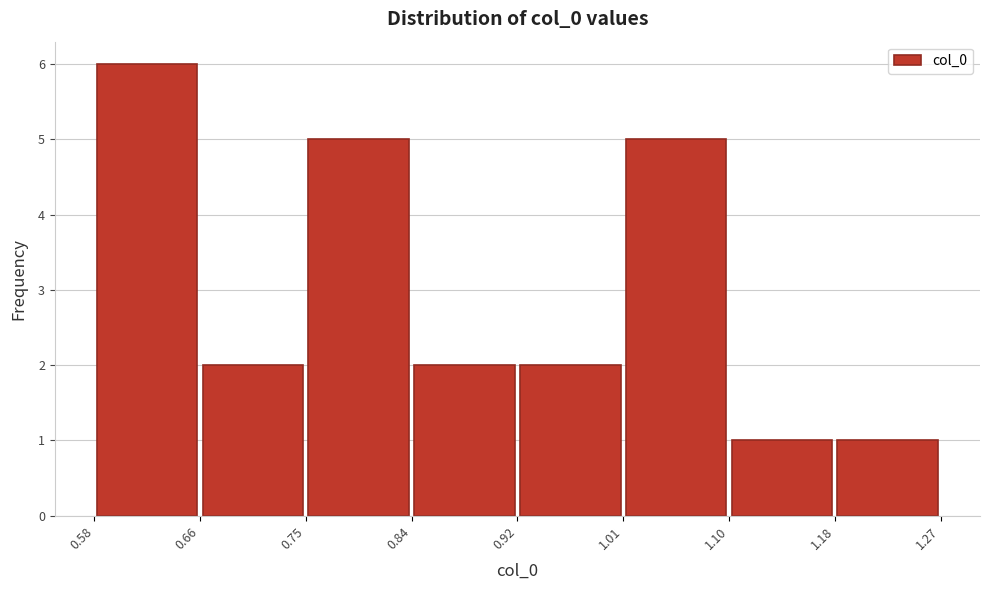

Reading left to right, transcribe this chart: for each bar, give the range it covers on the x-axis and its height. The values are not printed on the chart, so give them approximately, as read against the axis.

0.58 to 0.66: 6
0.66 to 0.75: 2
0.75 to 0.84: 5
0.84 to 0.92: 2
0.92 to 1.01: 2
1.01 to 1.10: 5
1.10 to 1.18: 1
1.18 to 1.27: 1